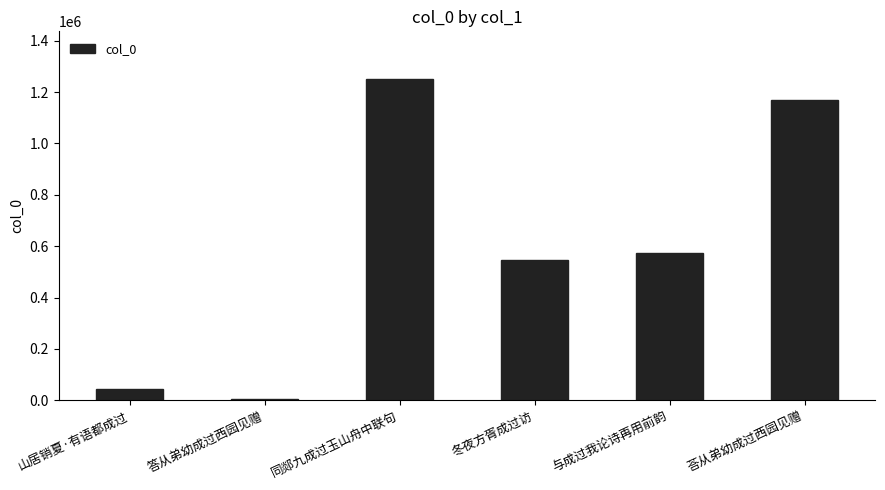

Where does the data first go above 574253?

同郯九成过玉山舟中联句